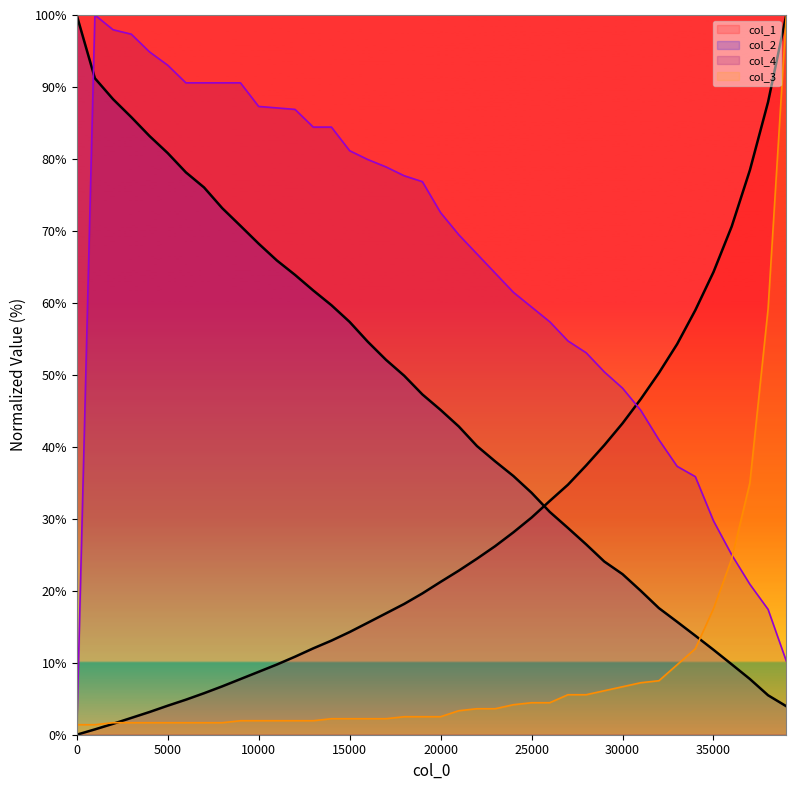

Count the number of categories in the chart.

40